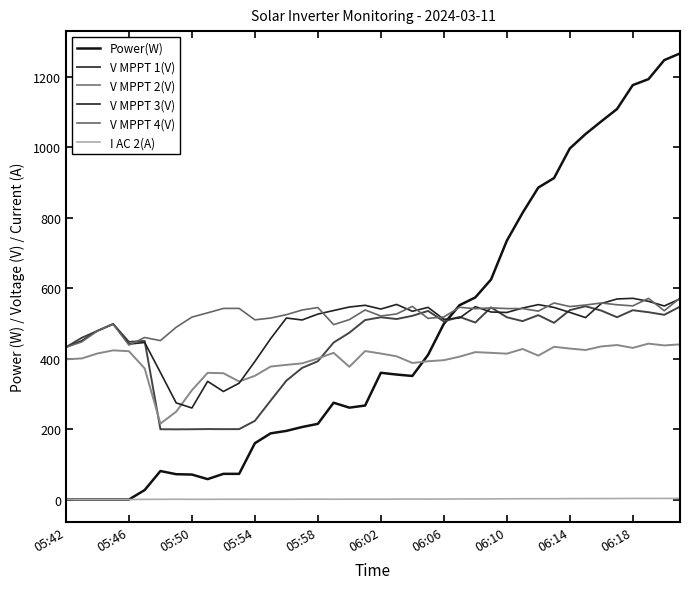

Does the chart display data point markers on the line(s)?

No